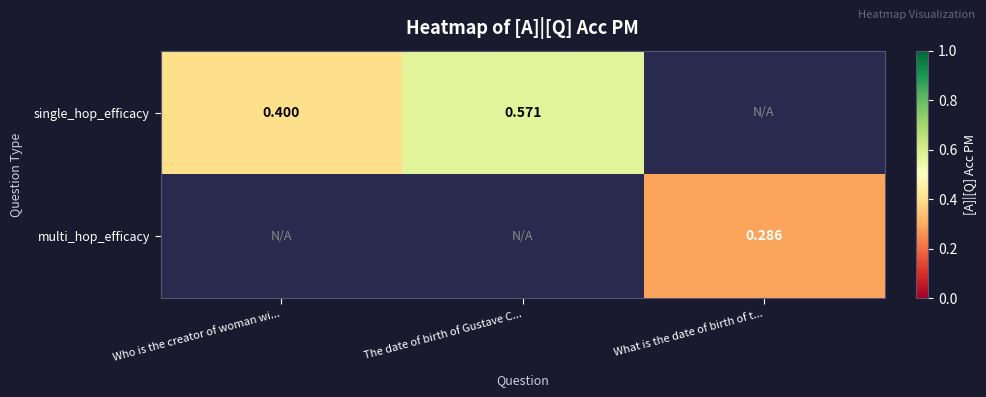

Which series has the largest range (max minus min)?

single_hop_efficacy